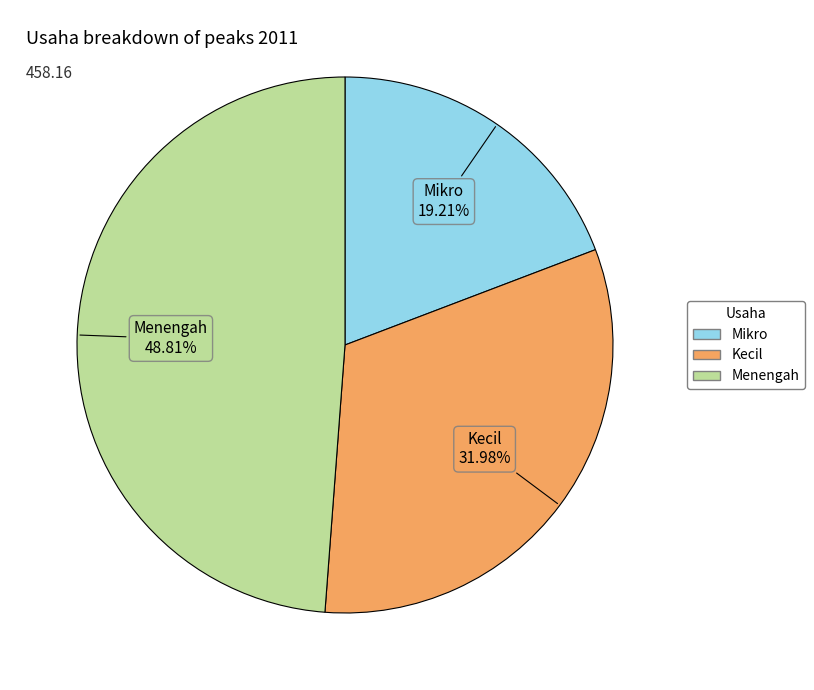

How many segments does this pie chart have?

3